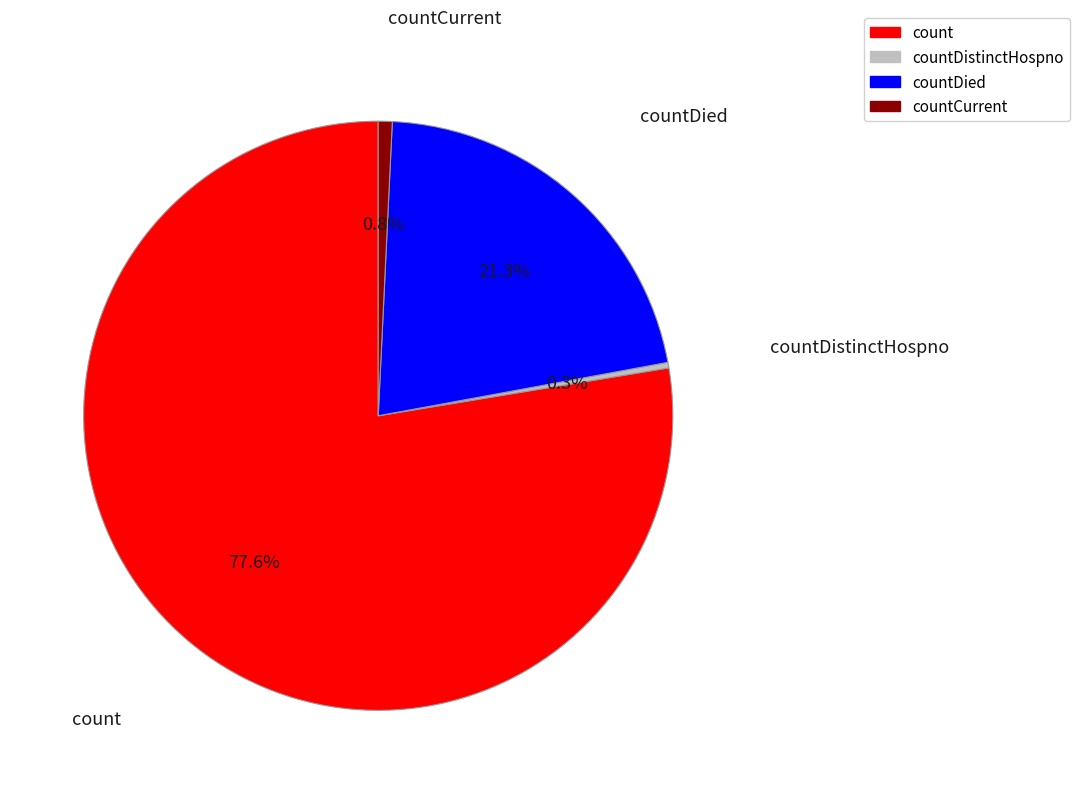

Which has a higher value, countDied or countCurrent?

countDied